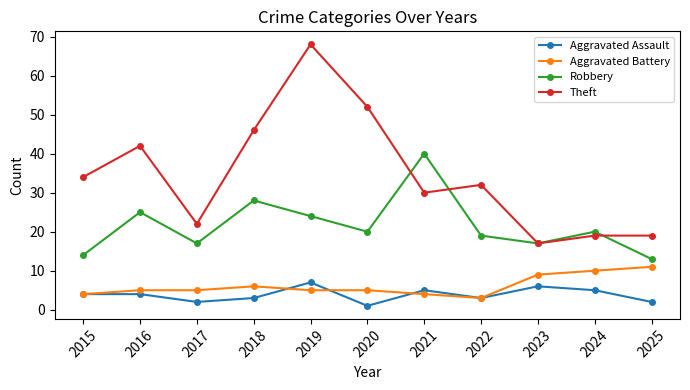

How many series are shown in this chart?

4